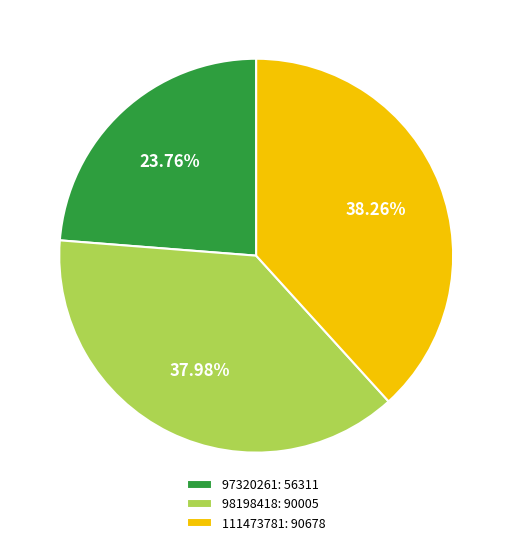

Approximately how many times larger is the value at 98198418: 90005 compared to 111473781: 90678?

1.0